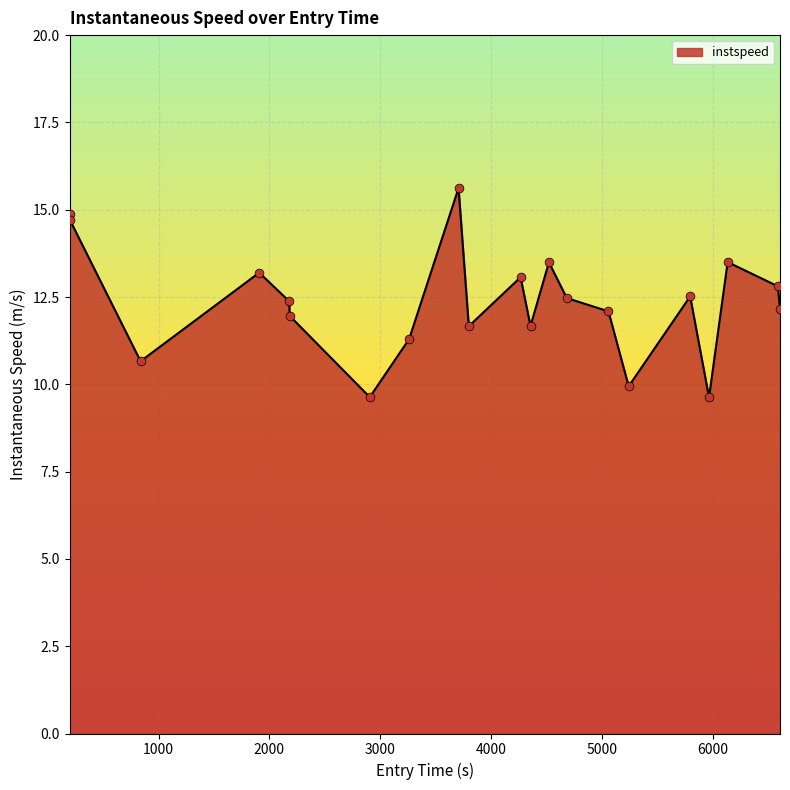

What is the maximum value shown in the chart?

15.6